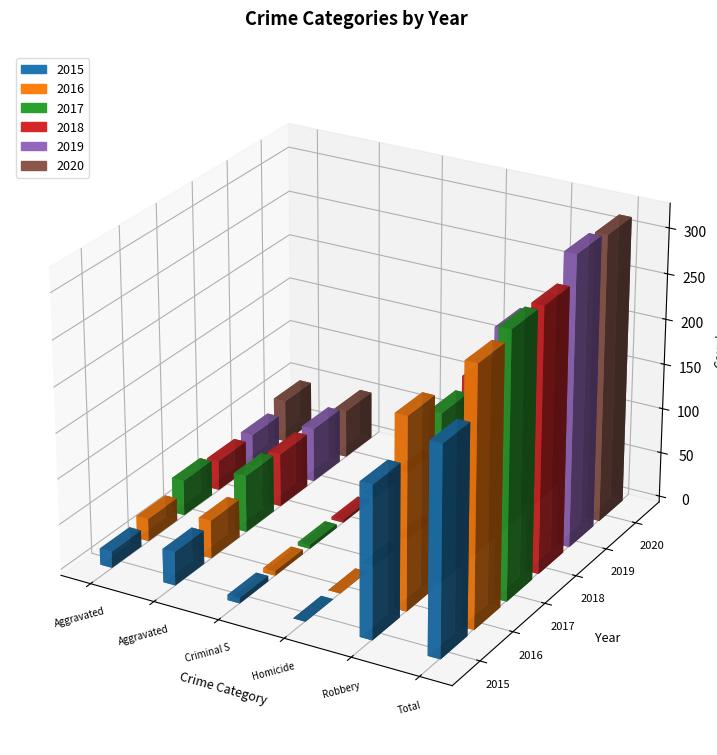

Reading right to left, transcribe all the data shown in this chart.

2015: 228	167	0	6	37	18
2016: 283	211	0	5	42	25
2017: 292	186	0	4	63	39
2018: 291	196	0	3	59	33
2019: 320	223	0	2	60	35
2020: 316	214	2	0	53	47